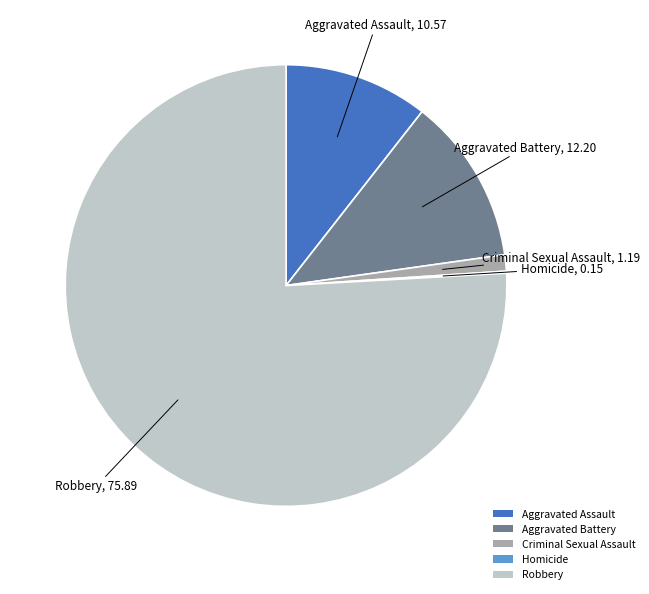

Which slice is the largest?

Robbery